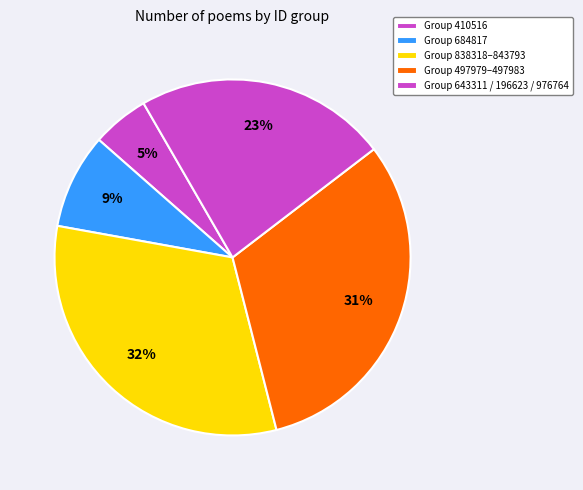

What is the smallest slice in the pie chart?

196623